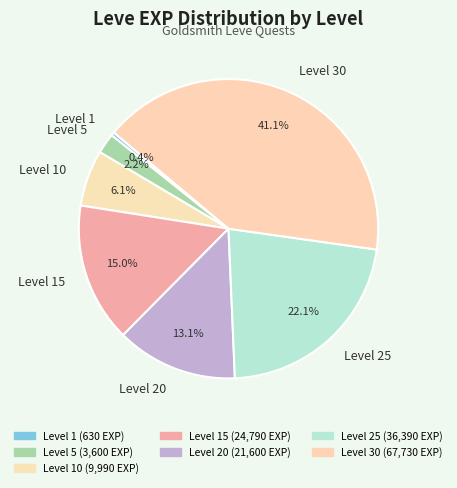

Is Level 20 the majority of the pie?

No